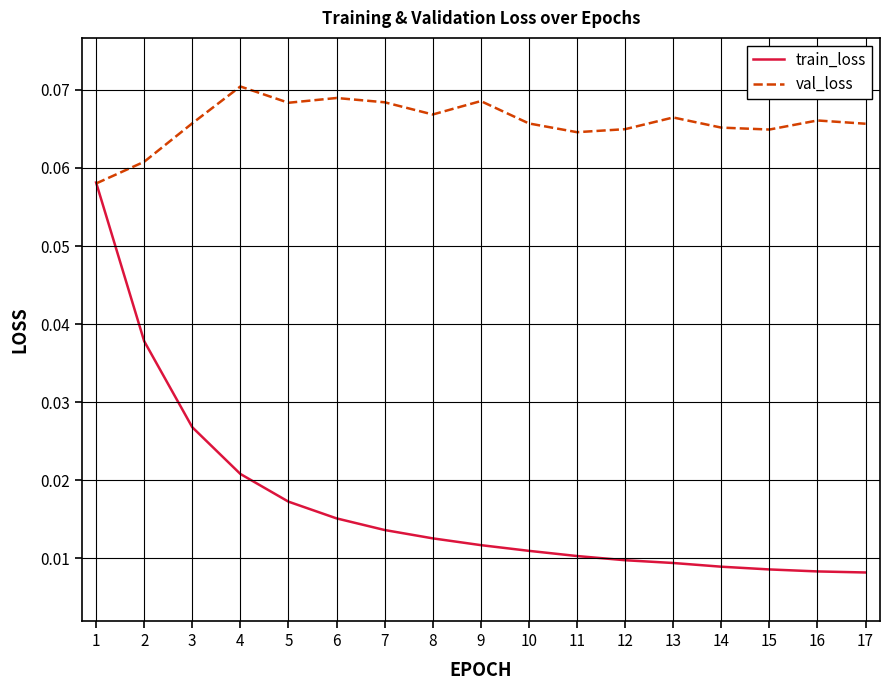

Between 1 and 9, which series saw the biggest shift?

train_loss